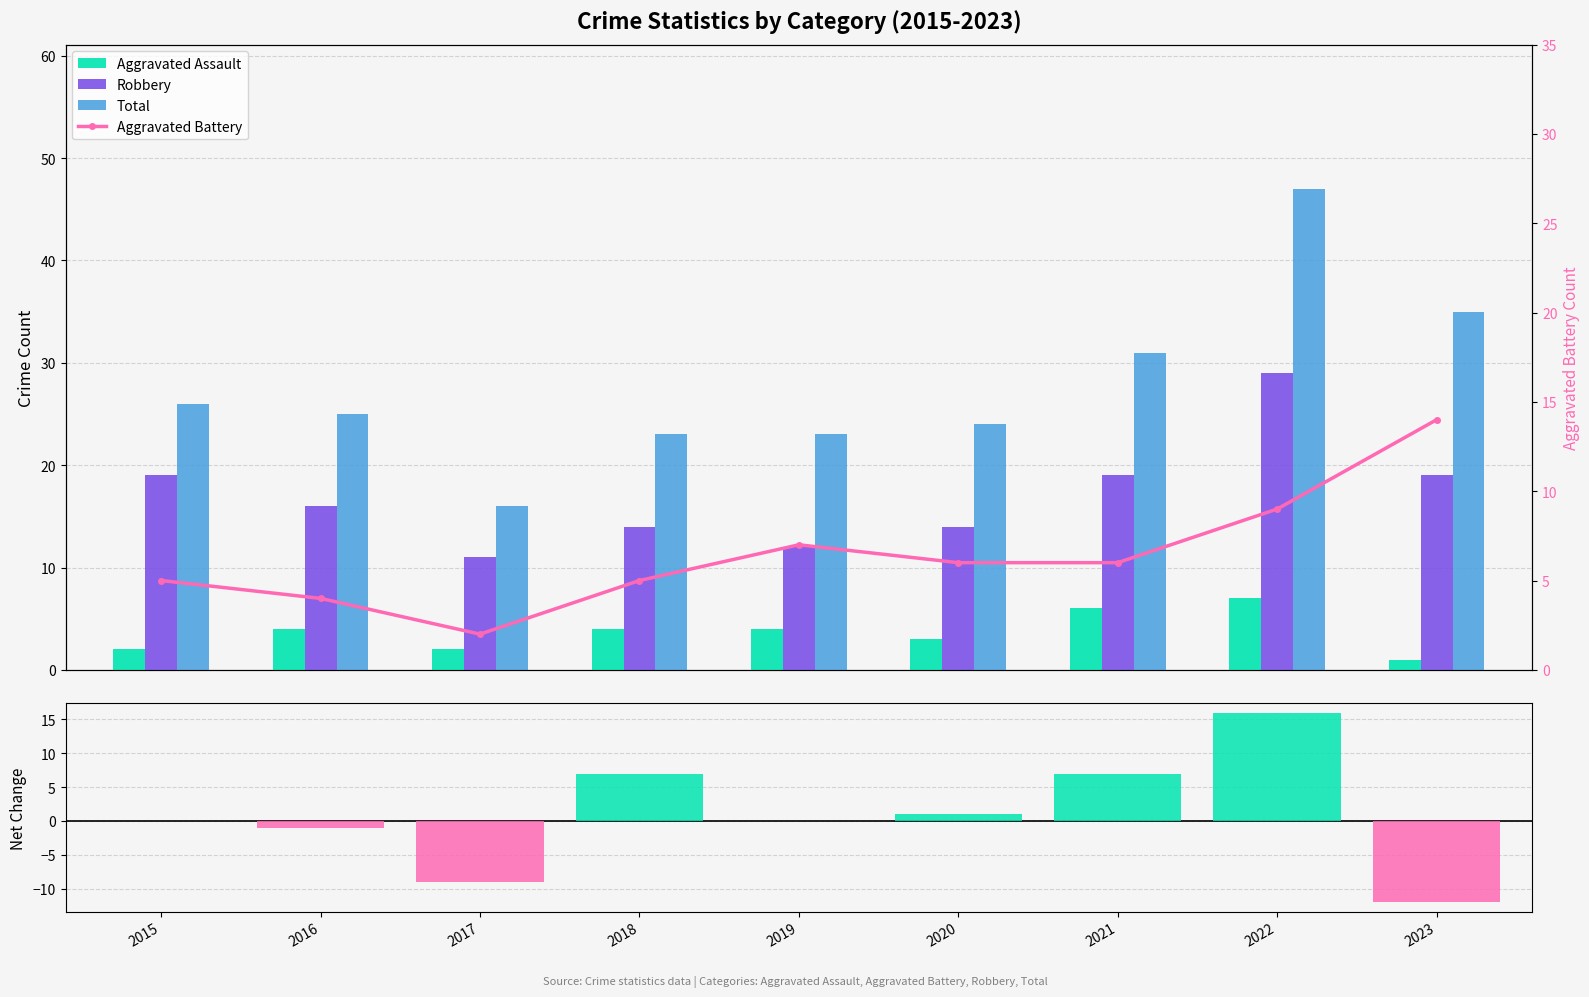

Reading left to right, list all the values displayed in this chart.

Aggravated Assault: 2015=2	2016=4	2017=2	2018=4	2019=4	2020=3	2021=6	2022=7	2023=1
Robbery: 2015=19	2016=16	2017=11	2018=14	2019=12	2020=14	2021=19	2022=29	2023=19
Total: 2015=26	2016=25	2017=16	2018=23	2019=23	2020=24	2021=31	2022=47	2023=35
Net Change (Total): 2015=0	2016=-1	2017=-9	2018=7	2019=0	2020=1	2021=7	2022=16	2023=-12
Aggravated Battery: 2015=5	2016=4	2017=2	2018=5	2019=7	2020=6	2021=6	2022=9	2023=14